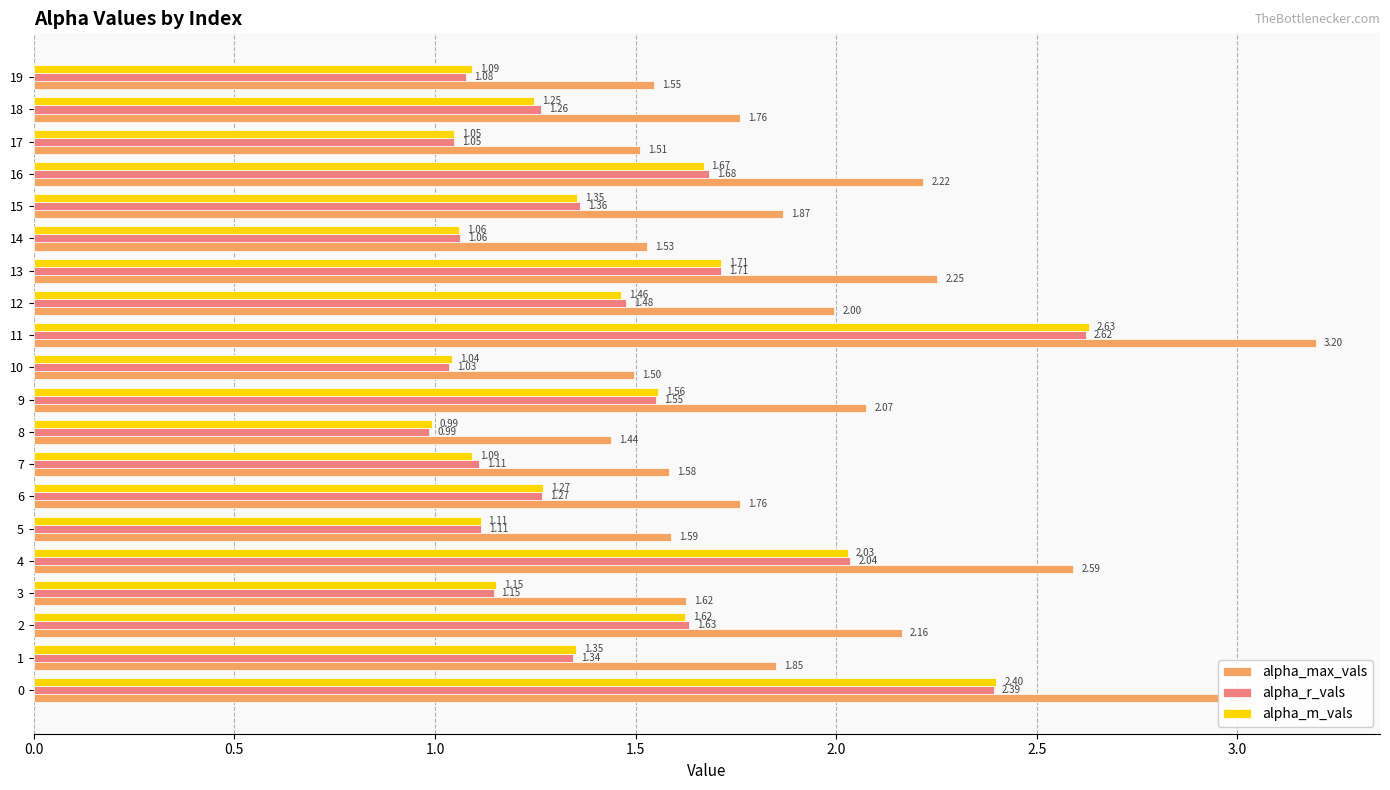

List the series in order of their peak value, highest first.

alpha_max_vals, alpha_m_vals, alpha_r_vals